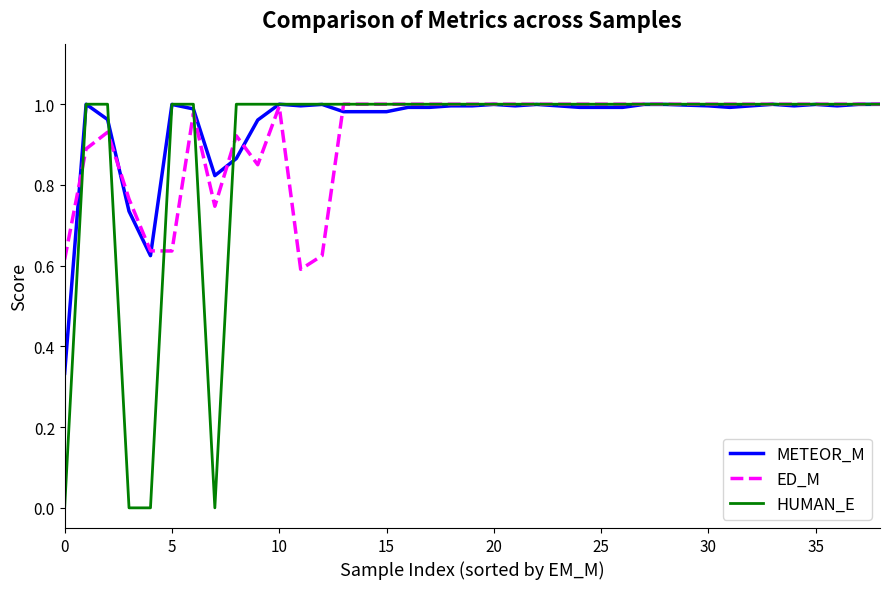

Which series has the widest spread of values?

HUMAN_E